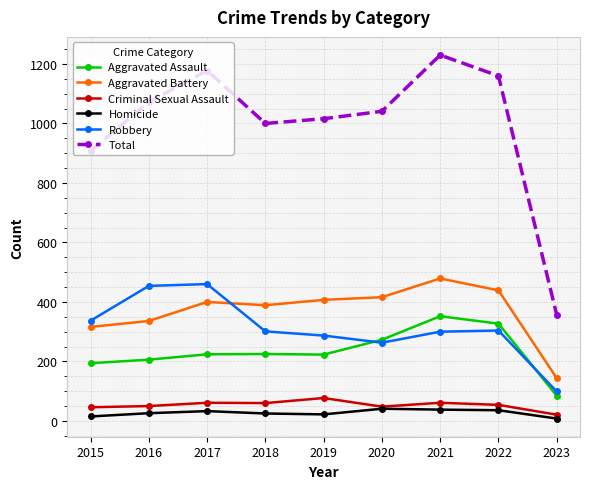

What is the difference between the second highest and second lowest values in the Aggravated Battery series?

123